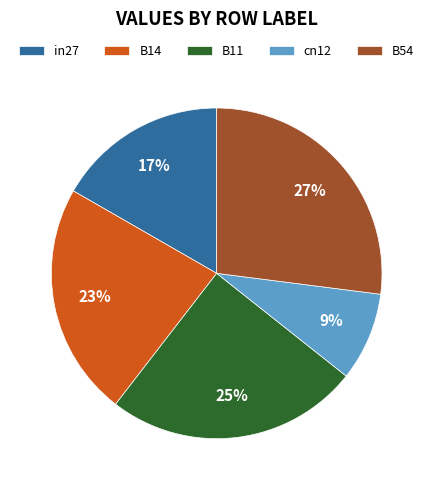

Which has a higher value, B11 or B14?

B11